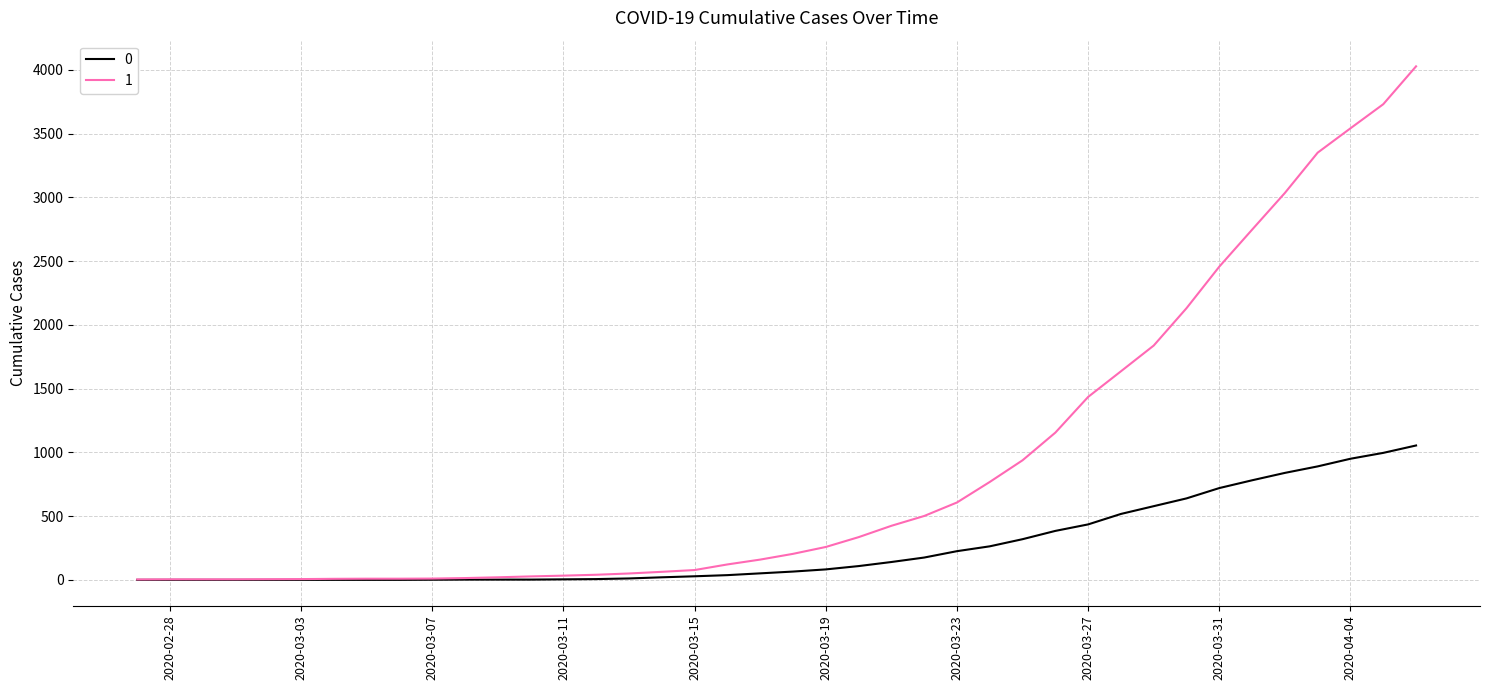

What is the maximum value shown in the chart?

4028